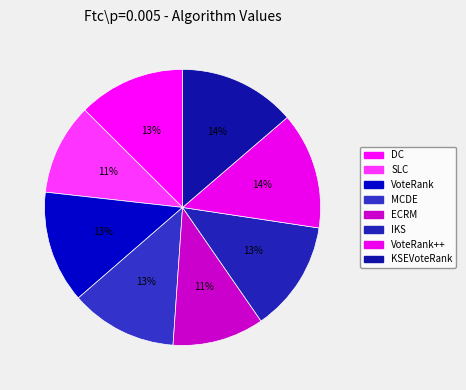

Count the number of slices in the pie.

8